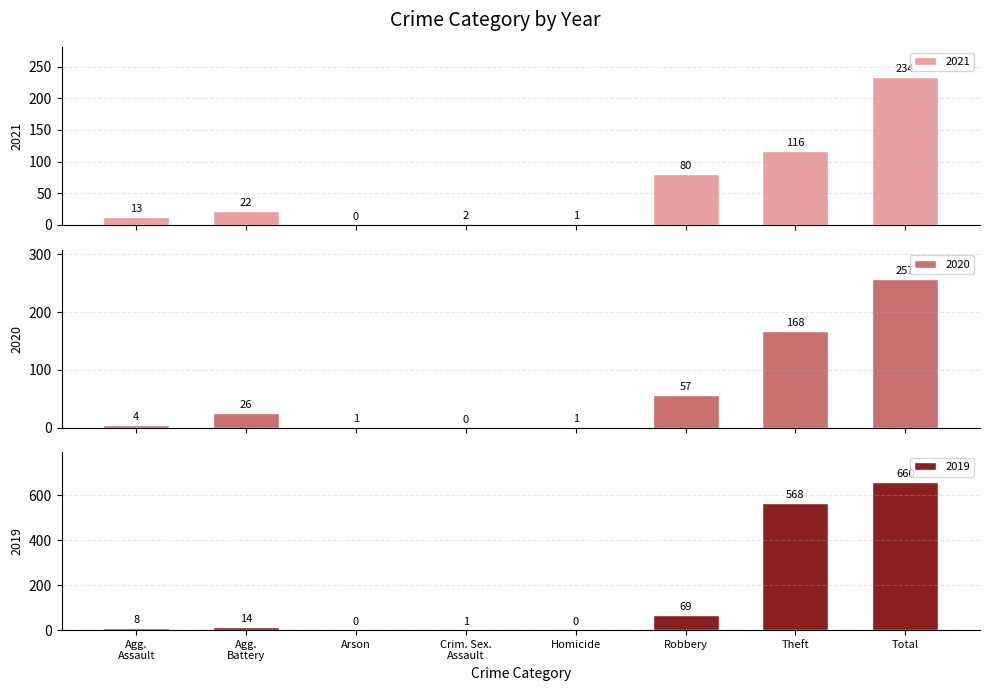

Which series changed the most between Aggravated Battery and Homicide?

2020